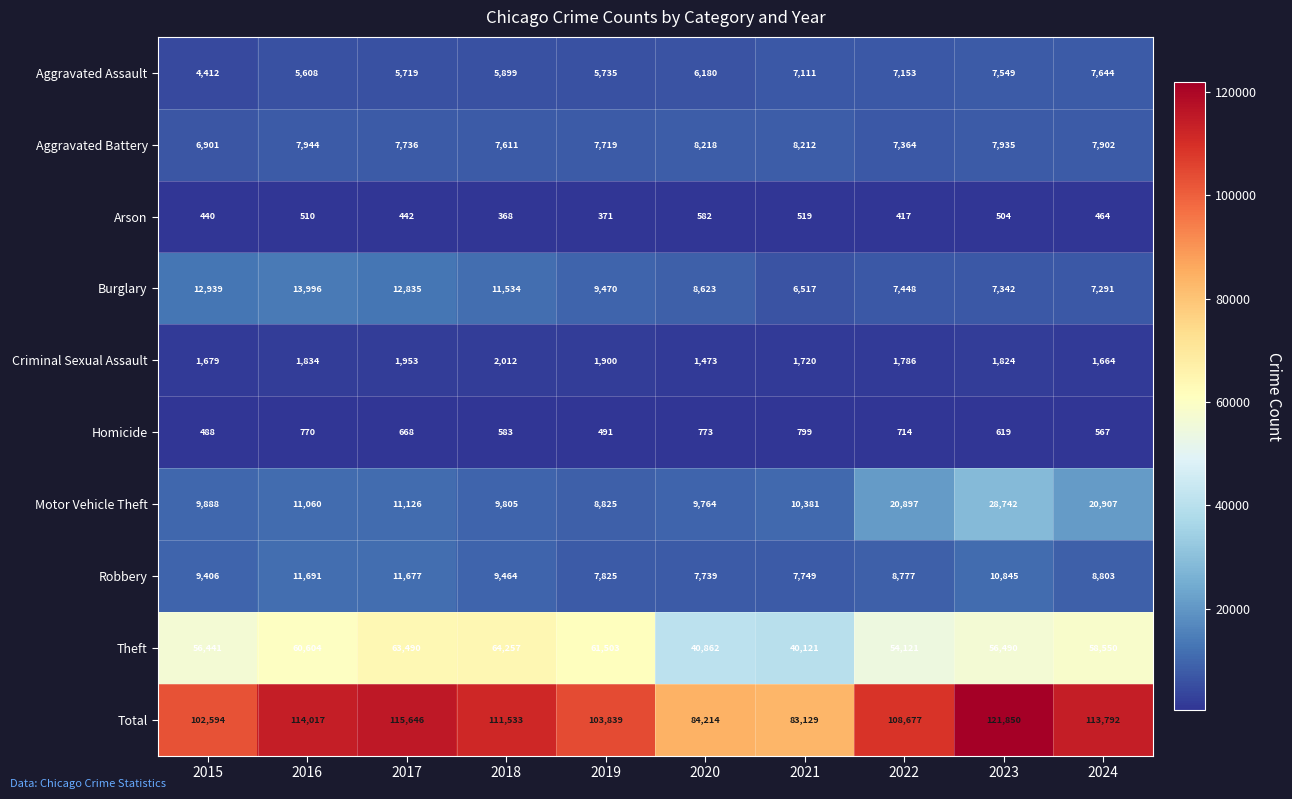

Where is Aggravated Assault nearest to the value 6028?

2018